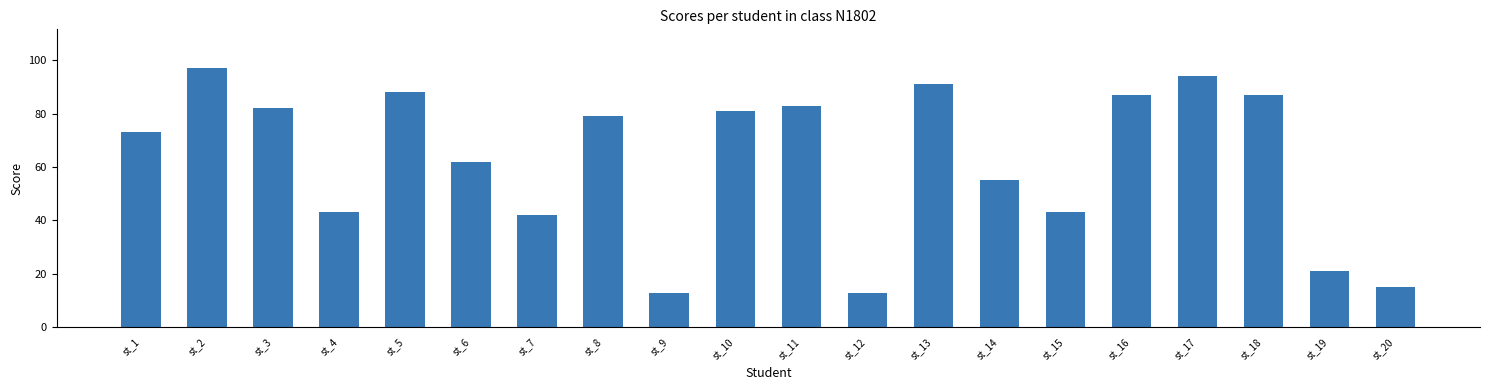

What is the maximum value shown in the chart?

97